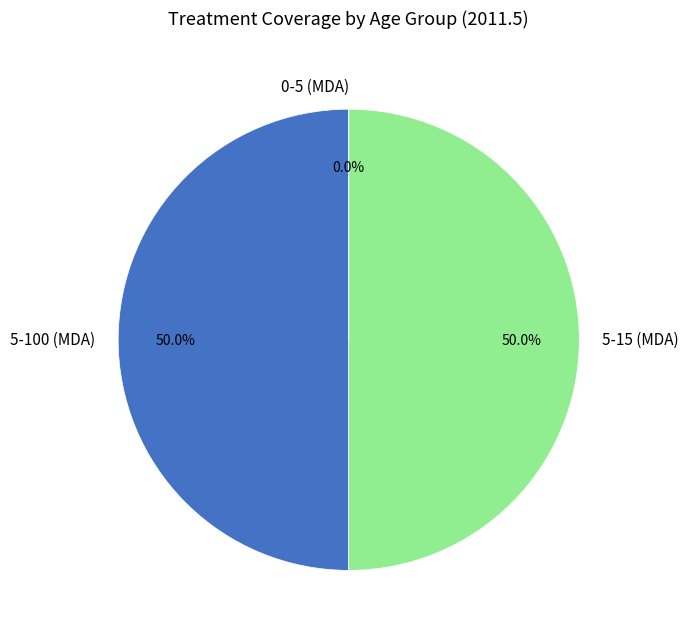

Is the sum of 5-15 (MDA) and 5-100 (MDA) greater than half?

Yes